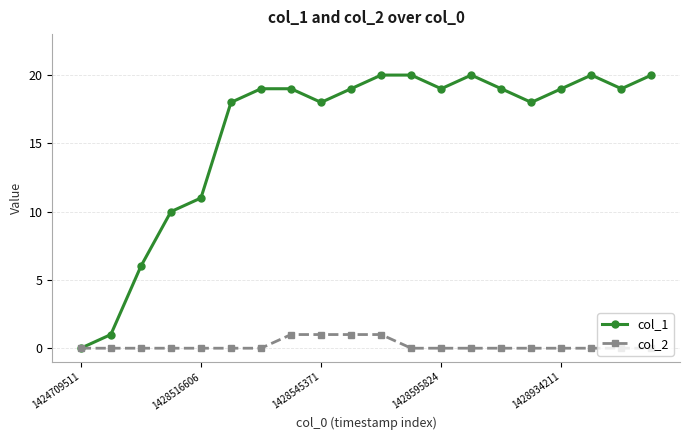

Rank the series by their maximum value, from lowest to highest.

col_2, col_1